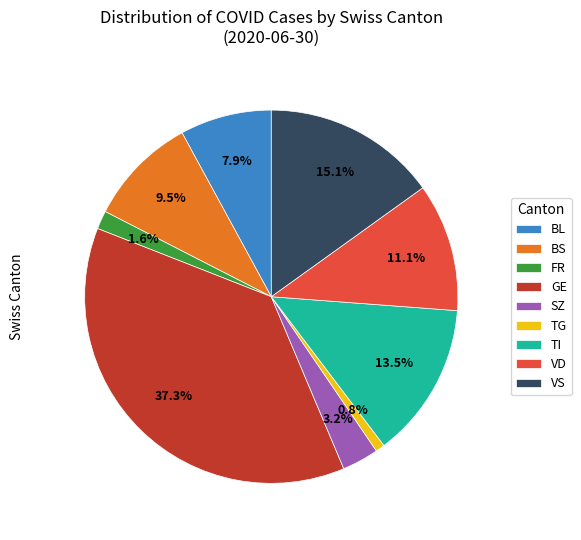

Count the number of slices in the pie.

9